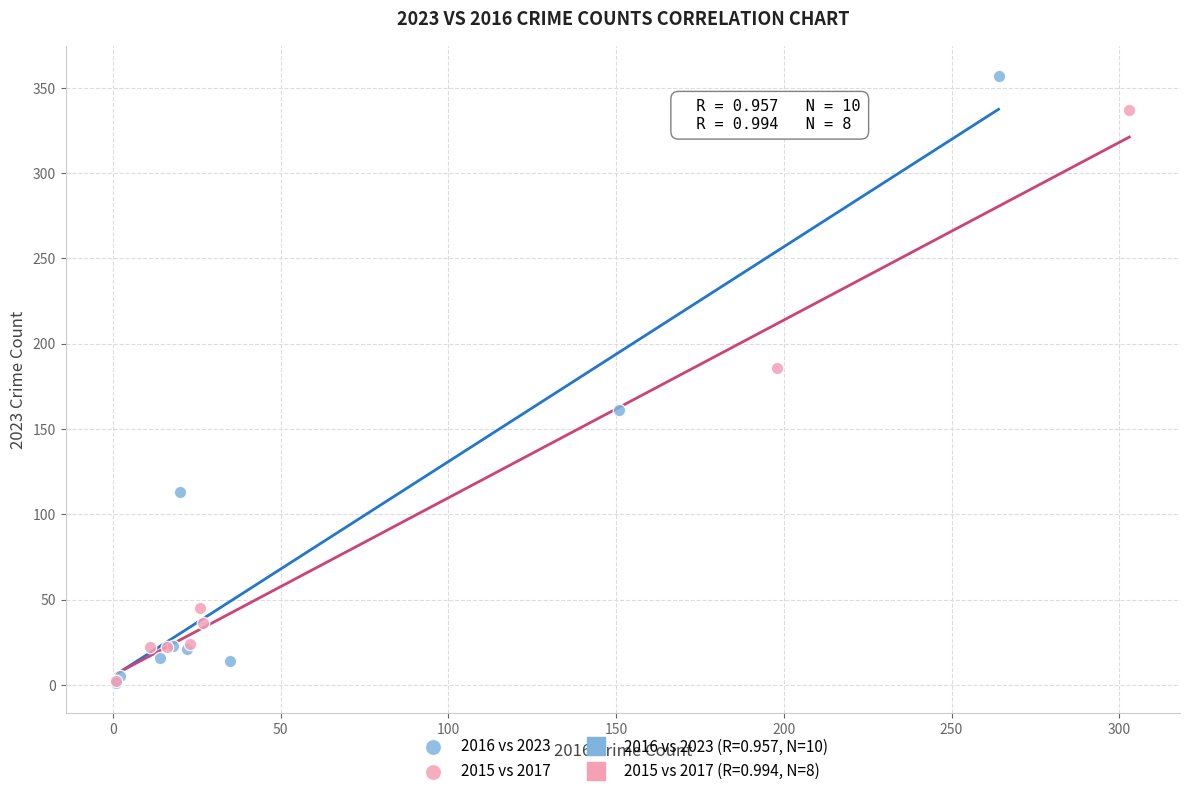

Which series has the widest spread of Y values?

2016 vs 2023